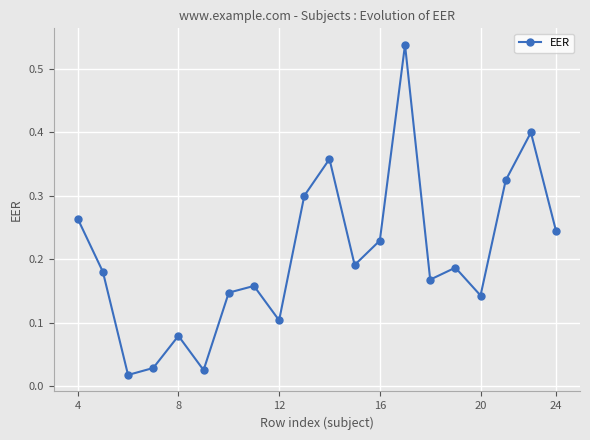

How many points are lower than both their immediate neighbors (excluding endpoints)?

6